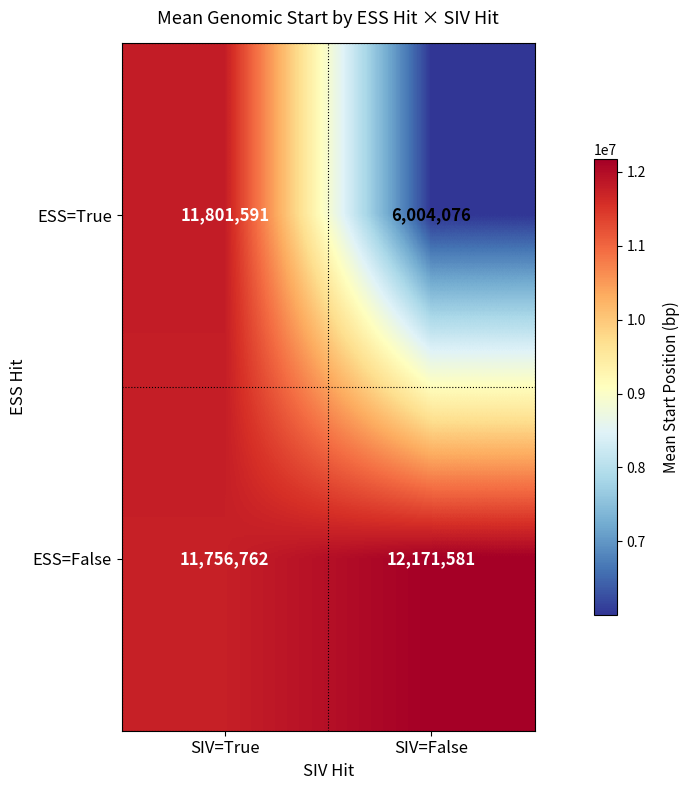

Rank the series by their average value, from lowest to highest.

ESS=True, ESS=False